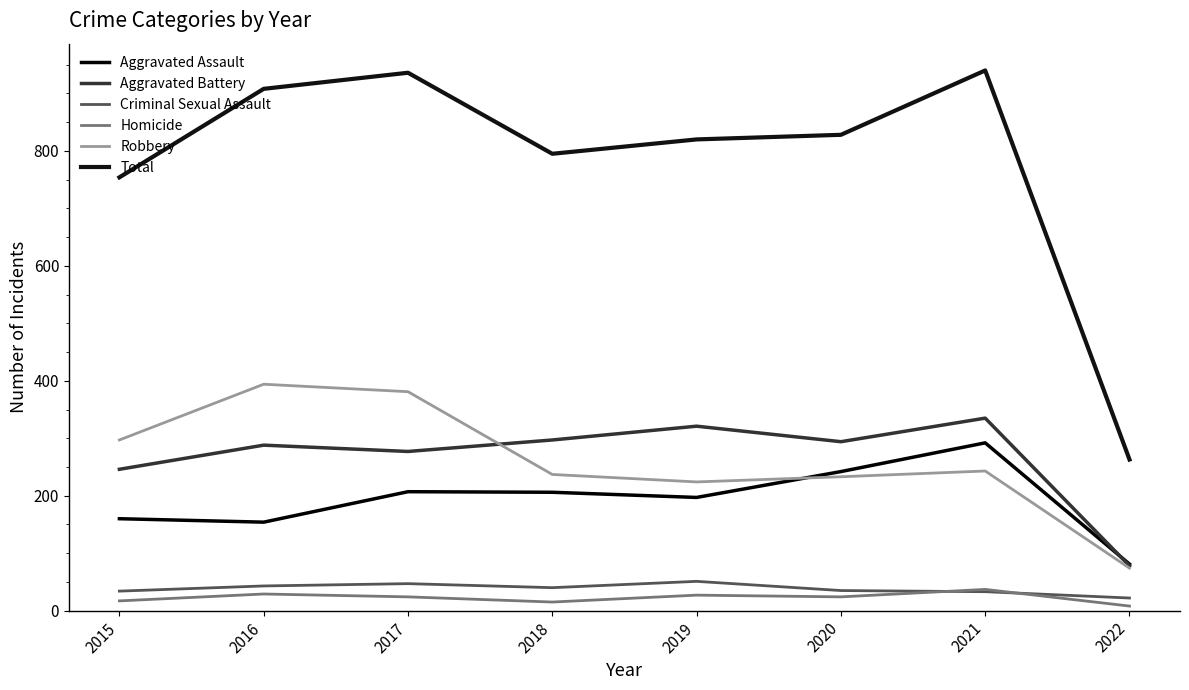

What is the spread (max minus min) of values at 2017?

912